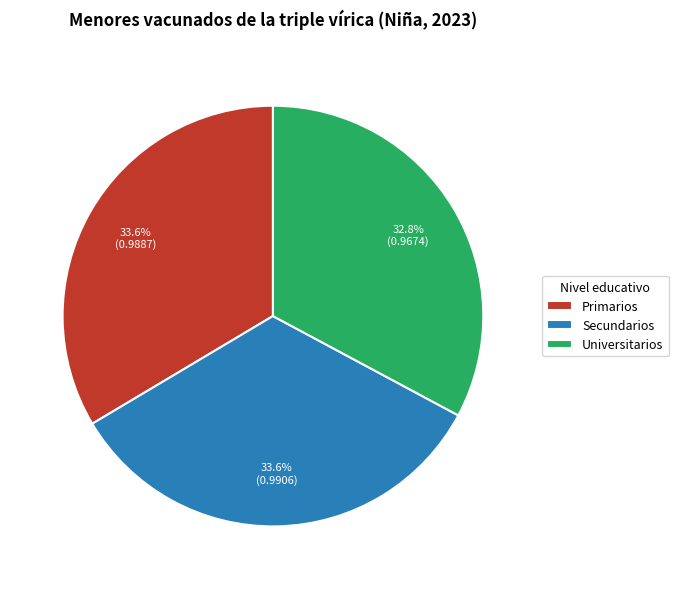

What is the smallest slice in the pie chart?

Universitarios